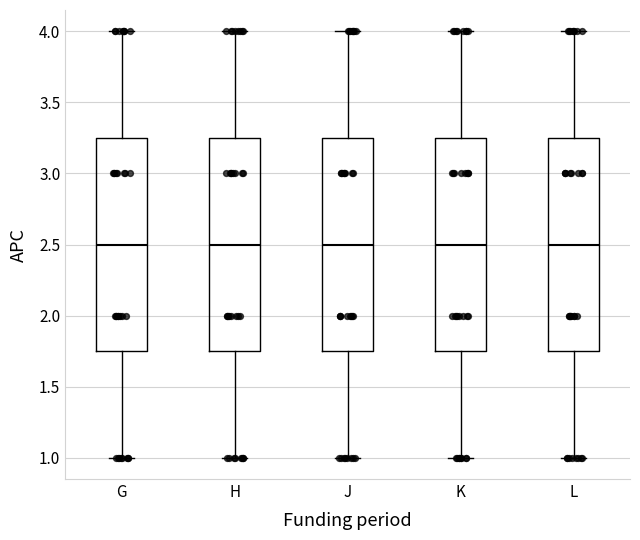

Reading left to right, read every box against the y-axis: the position of its median line, the range the box covers, and the ends of its whiskers. The values are not printed on the chart, so give them approximately, as read against the axis.

G: median 2.50, box 1.75 to 3.25, whiskers 1.00 to 4.00
H: median 2.50, box 1.75 to 3.25, whiskers 1.00 to 4.00
J: median 2.50, box 1.75 to 3.25, whiskers 1.00 to 4.00
K: median 2.50, box 1.75 to 3.25, whiskers 1.00 to 4.00
L: median 2.50, box 1.75 to 3.25, whiskers 1.00 to 4.00